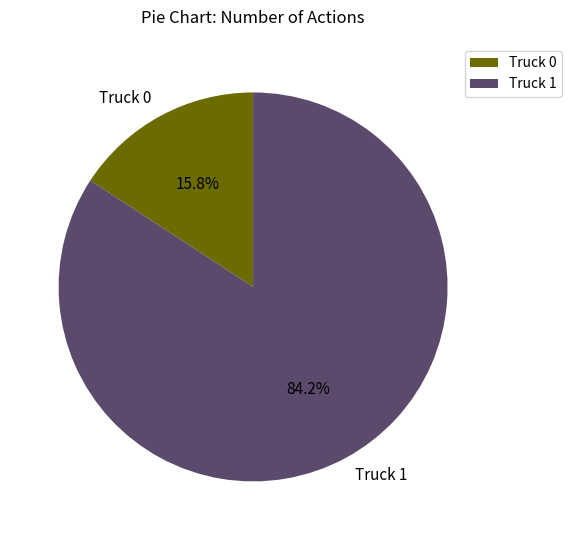

To the nearest percent, what percentage of the pie is Truck 1?

84%